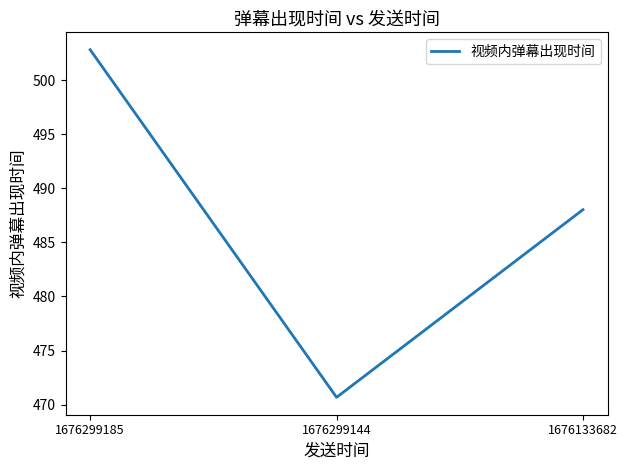

What is the sum of the values at 1676299185 and 1676133682?

990.9